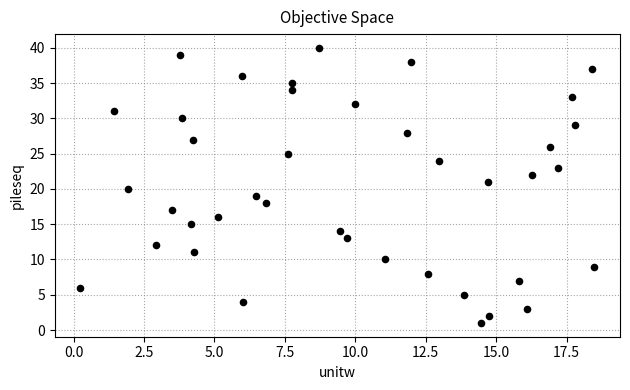

What is the range of Y values (max minus min)?

39